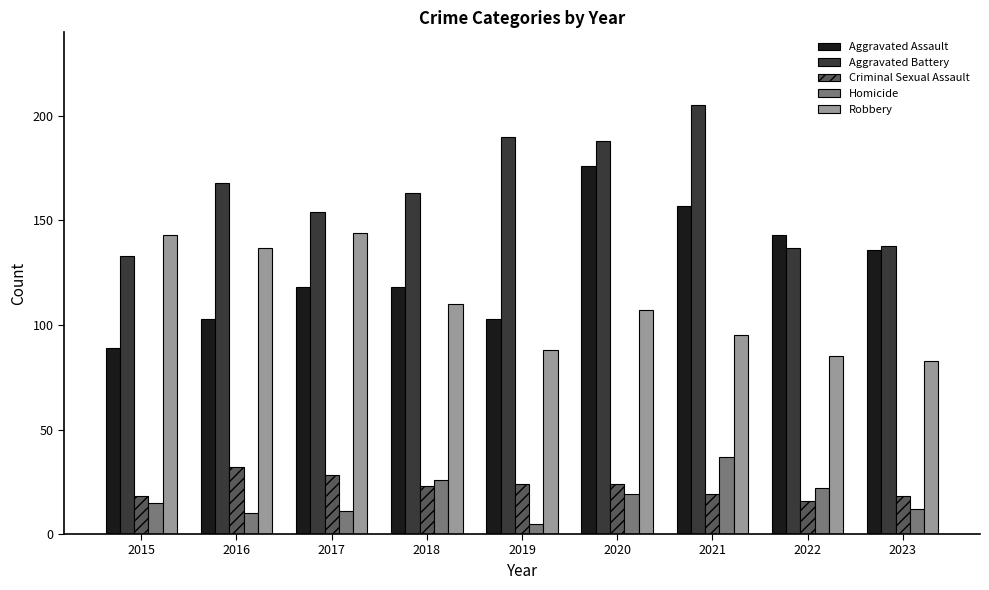

Reading right to left, transcribe all the data shown in this chart.

Aggravated Assault: 136	143	157	176	103	118	118	103	89
Aggravated Battery: 138	137	205	188	190	163	154	168	133
Criminal Sexual Assault: 18	16	19	24	24	23	28	32	18
Homicide: 12	22	37	19	5	26	11	10	15
Robbery: 83	85	95	107	88	110	144	137	143